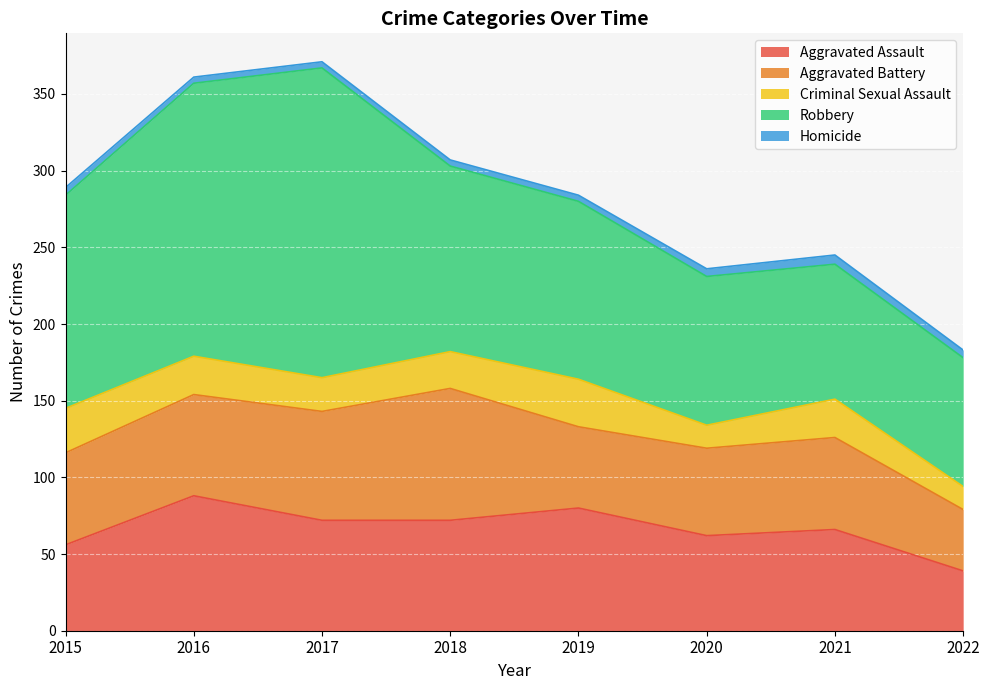

What is the difference between the second highest and second lowest values in the Homicide series?

1